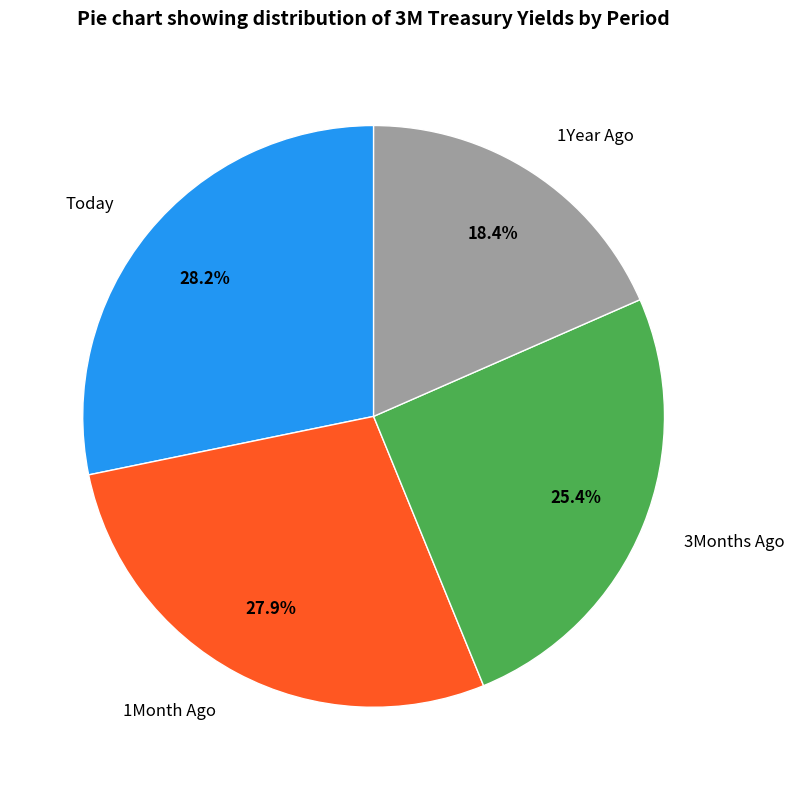

What percentage is the 1Month Ago slice, to the nearest percent?

28%